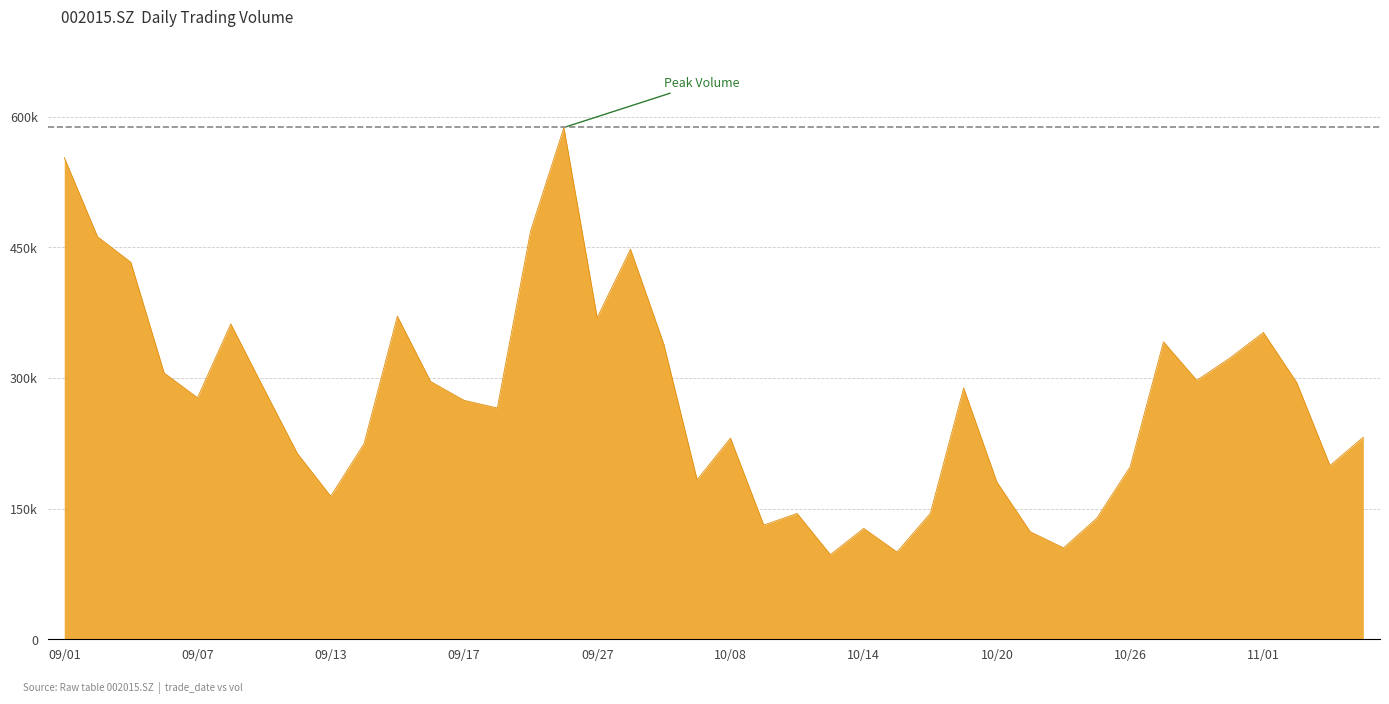

At which category does the data reach its first local valley?

09/07